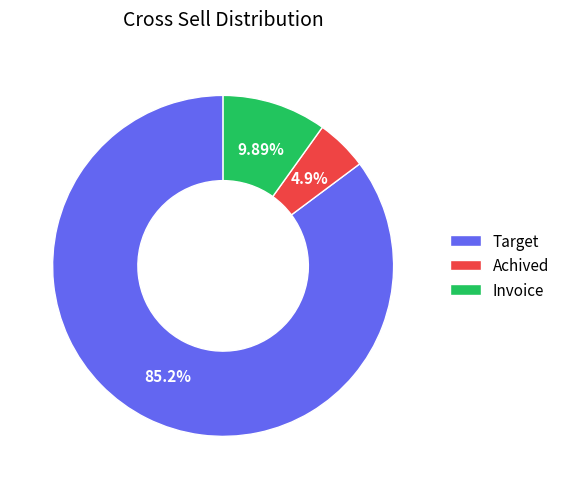

How many slices are in this pie chart?

3